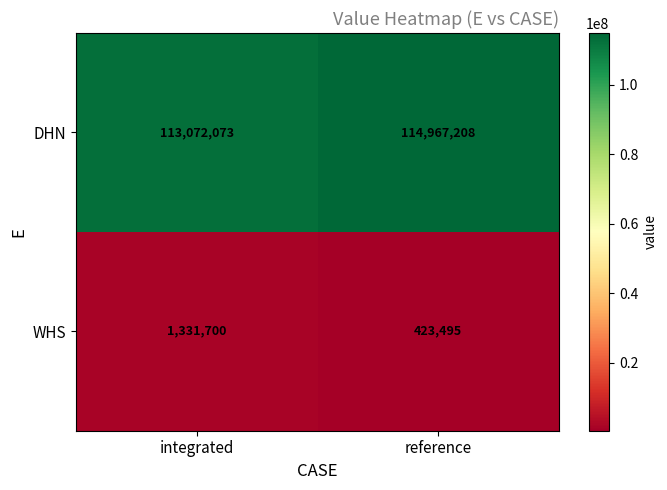

Which category has the highest value in the DHN series?

reference